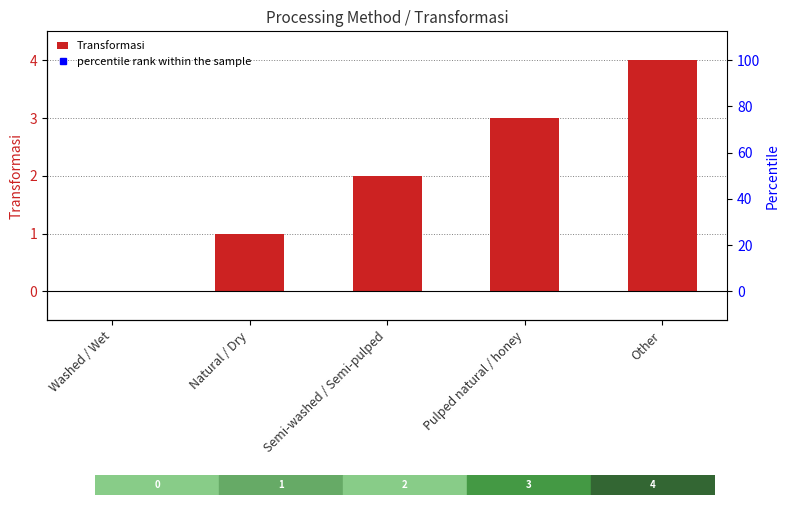

Rank the categories by value from lowest to highest.

Washed / Wet, Natural / Dry, Semi-washed / Semi-pulped, Pulped natural / honey, Other